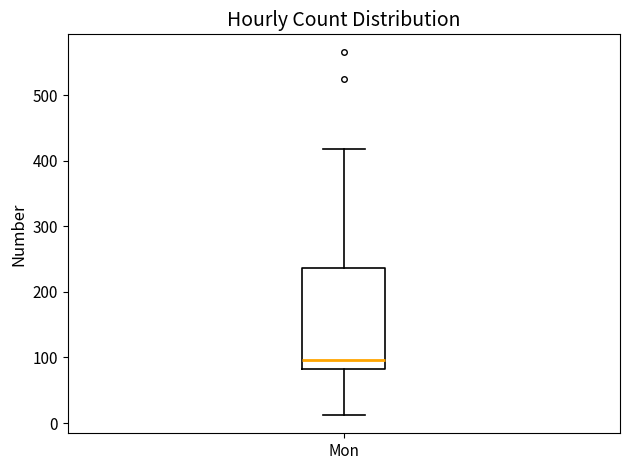

Read this box plot against the y-axis: the position of the median line, the range covered by the box, and the ends of both whiskers. The values are not printed on the chart, so give them approximately, as read against the axis.

median 100, box 80 to 240, whiskers 10 to 420